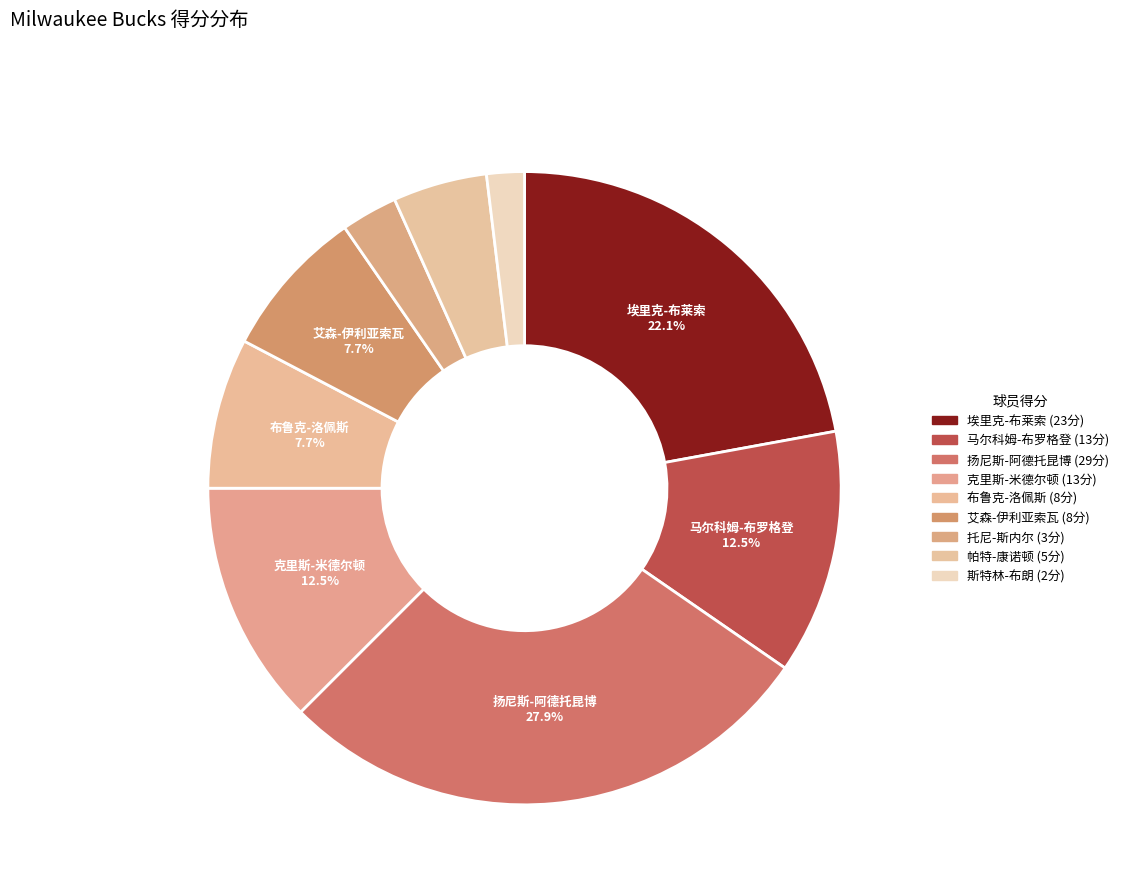

What is the change in value from 托尼-斯内尔 to 帕特-康诺顿?

+2